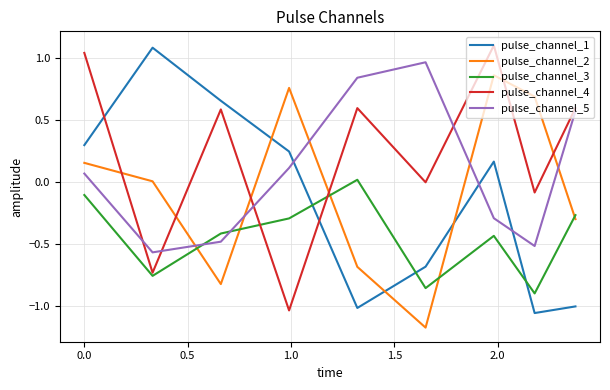

How many lines are shown in the chart?

5